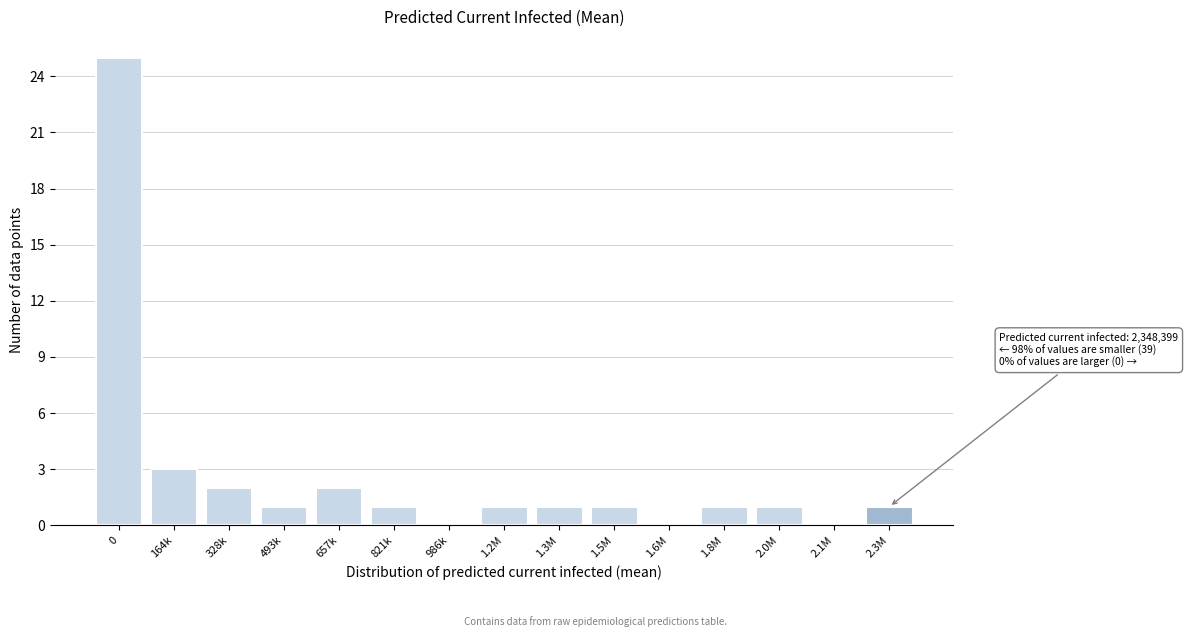

Reading right to left, transcribe all the data shown in this chart.

2.3M=1	2.1M=0	2.0M=1	1.8M=1	1.6M=0	1.5M=1	1.3M=1	1.2M=1	986k=0	821k=1	657k=2	493k=1	328k=2	164k=3	0=25